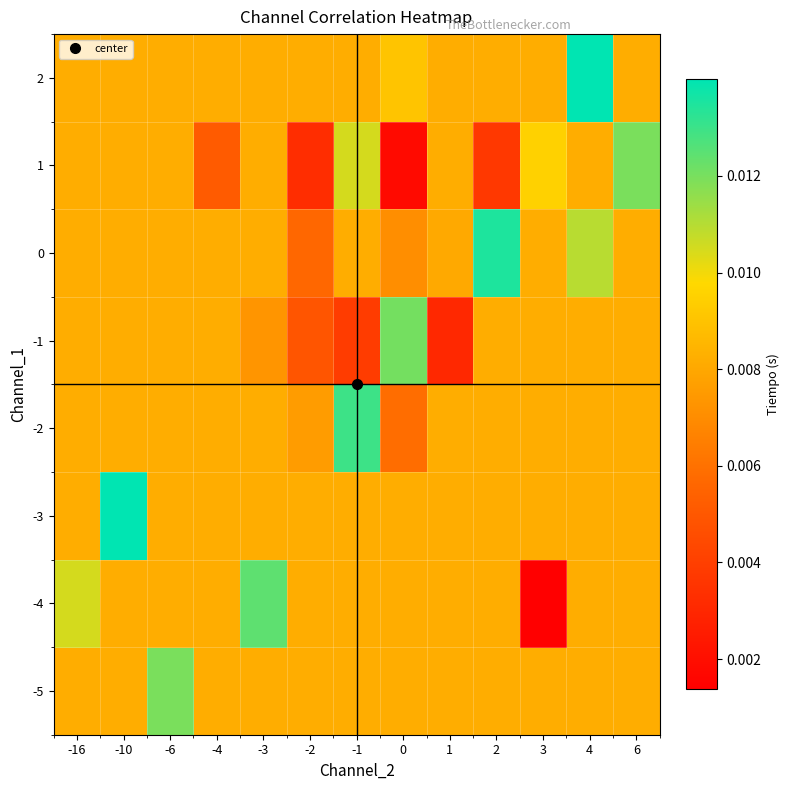

At which category does the chart reach its peak across all series?

-10